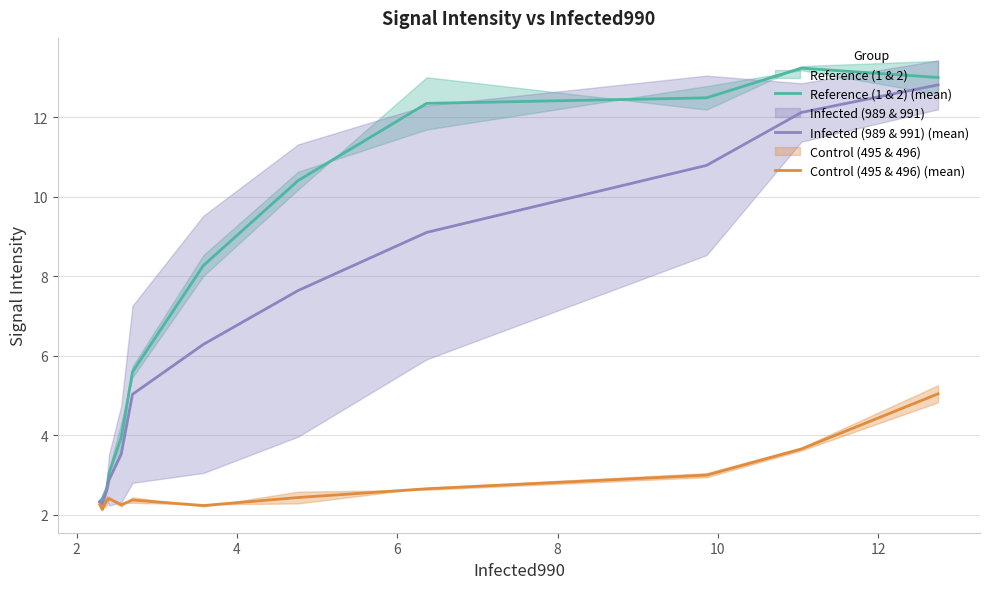

At how many categories does at least one series exceed 9?

5